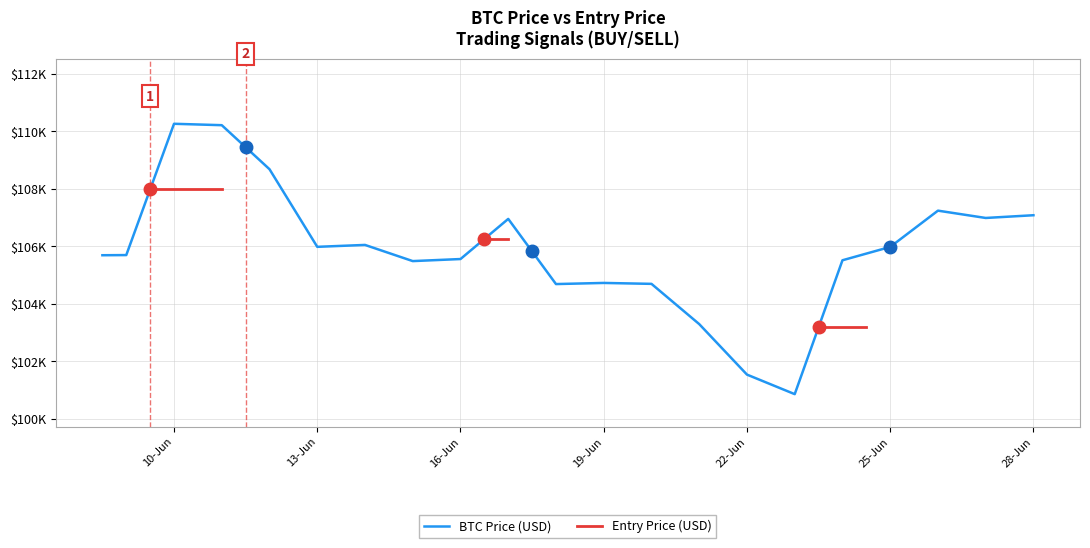

Is the value of BTC Price (USD) at 38 greater than the value of Entry Price (USD) at 16?

Yes